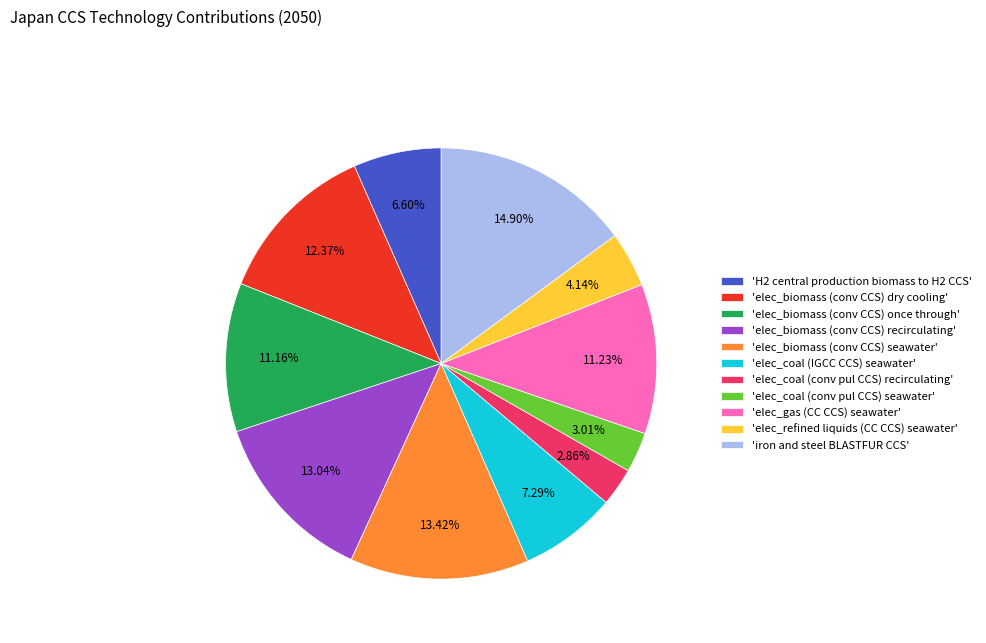

Do 'elec_coal (conv pul CCS) recirculating' and 'elec_refined liquids (CC CCS) seawater' together represent more than half of the pie?

No